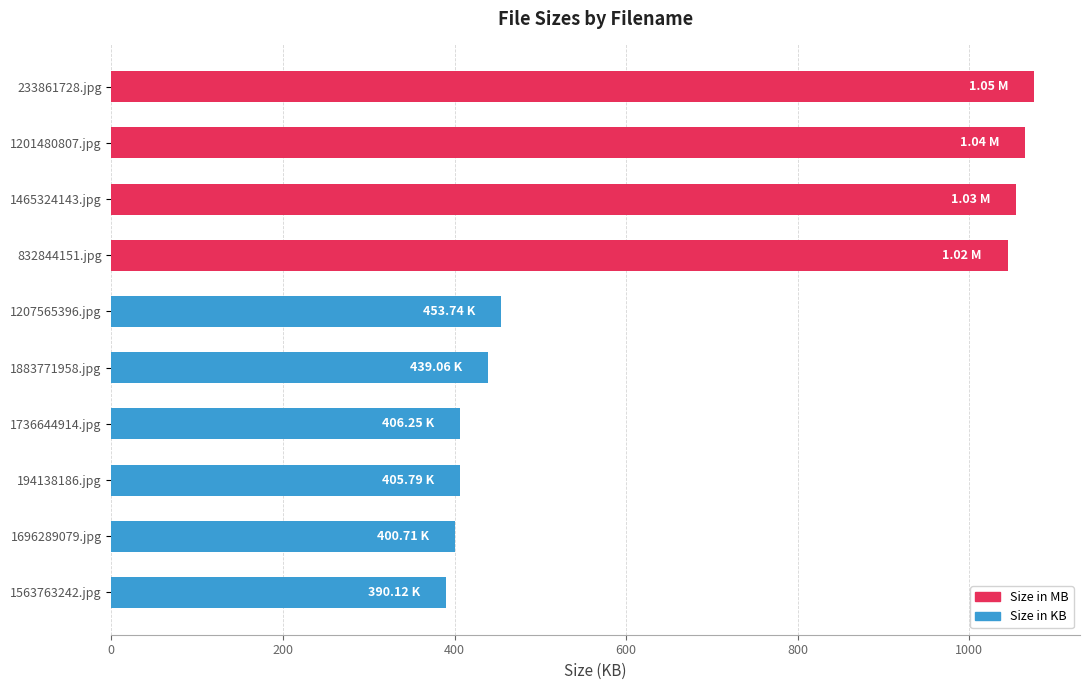

What is the change in value from 832844151.jpg to 1736644914.jpg?

-638.2